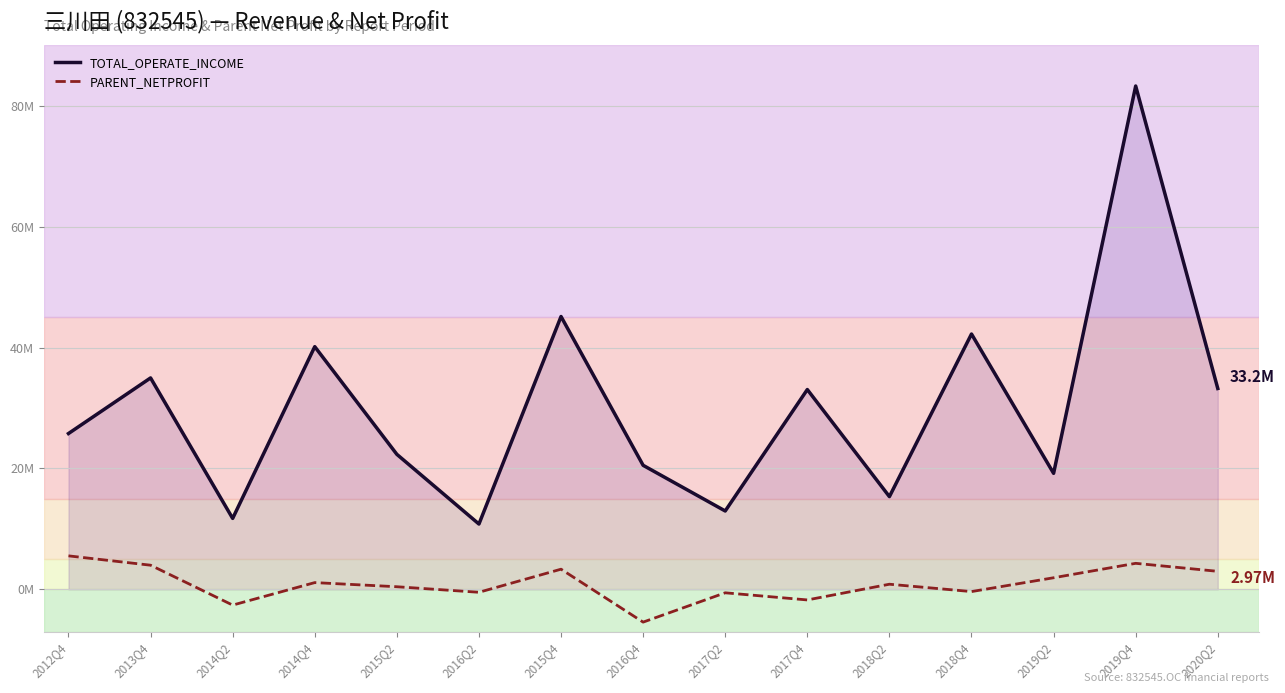

True or false: TOTAL_OPERATE_INCOME and PARENT_NETPROFIT cross at least once.

False